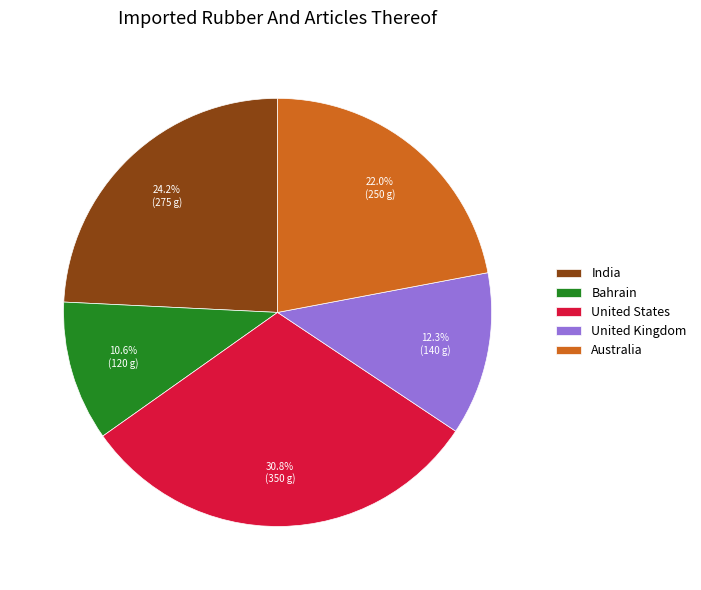

Is there a majority slice in this chart?

No